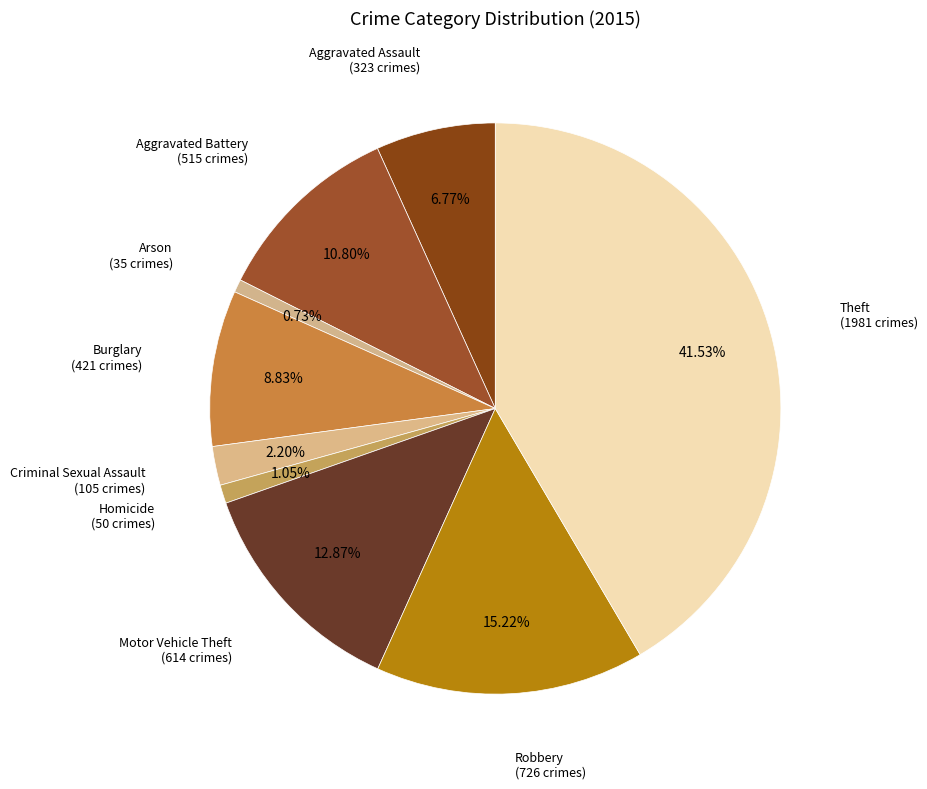

How many segments does this pie chart have?

9